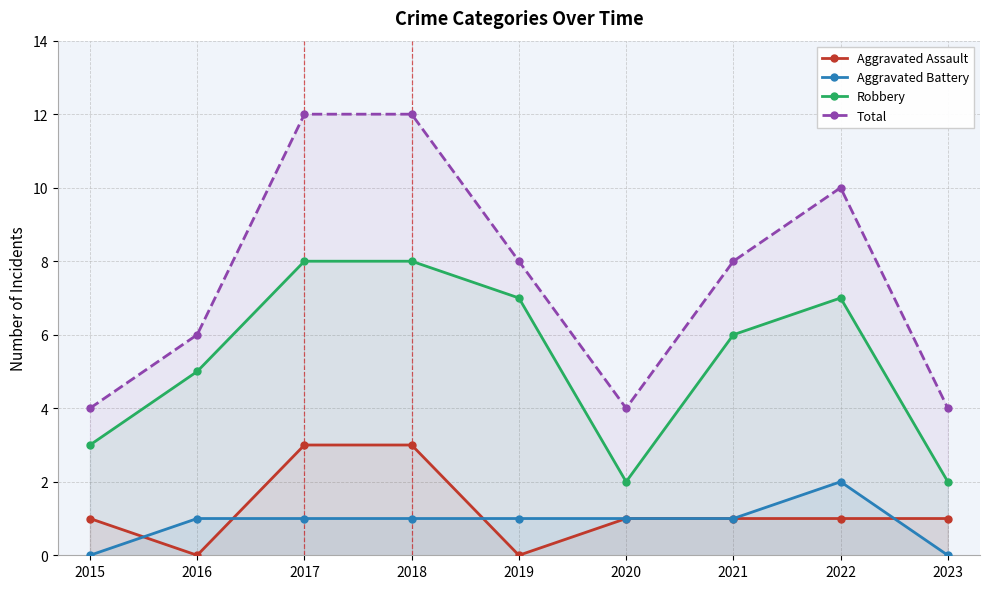

What is the value of the Aggravated Battery point at the 6th from the left?

1